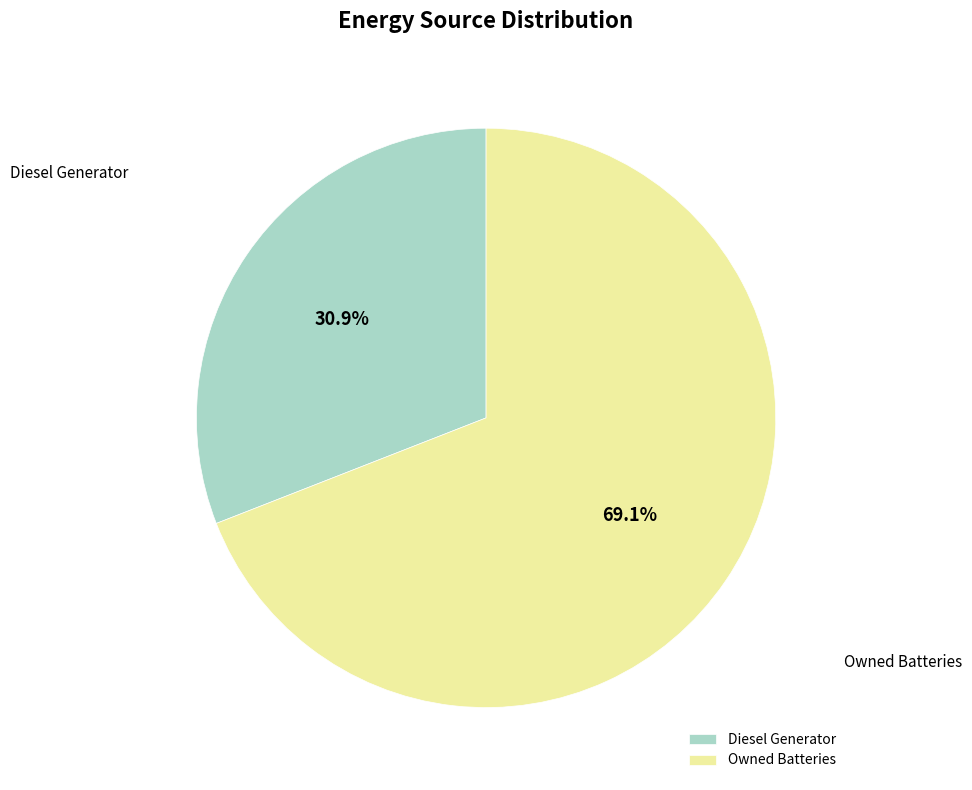

Rank the categories by value from highest to lowest.

Owned Batteries, Diesel Generator